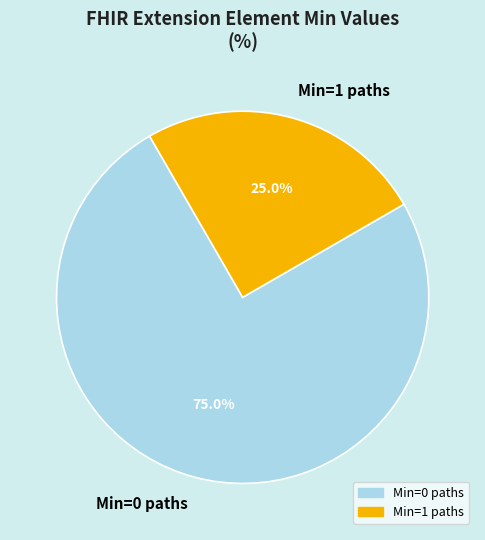

Which slice is the smallest?

Min=1 paths